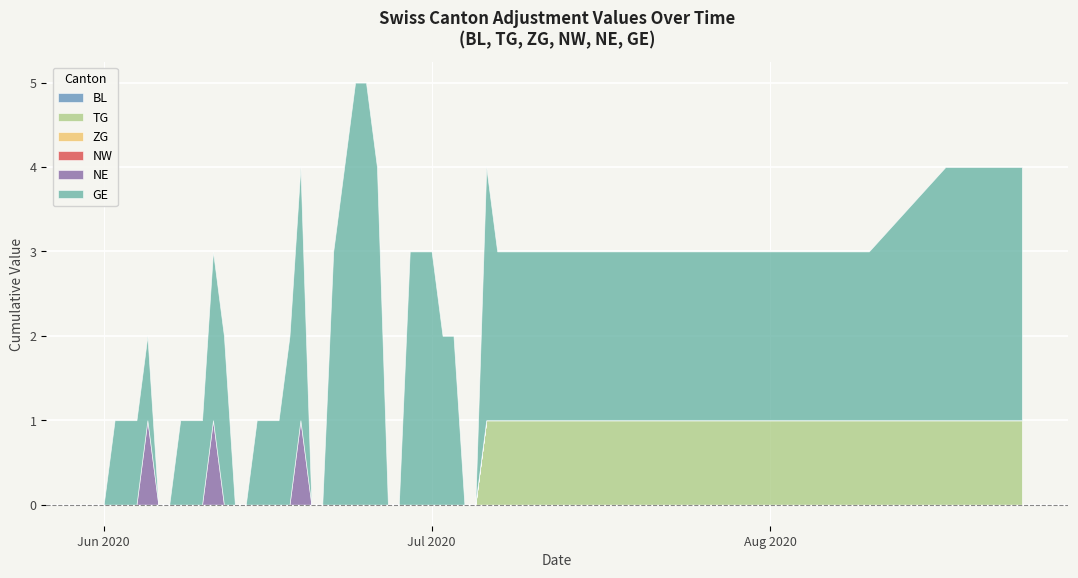

True or false: NW and BL intersect in this chart.

False